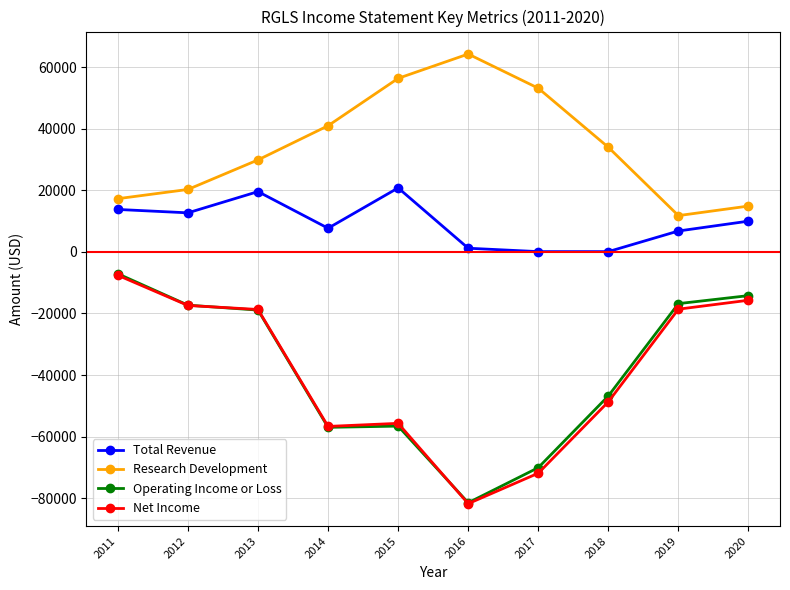

True or false: Operating Income or Loss and Total Revenue cross at least once.

False